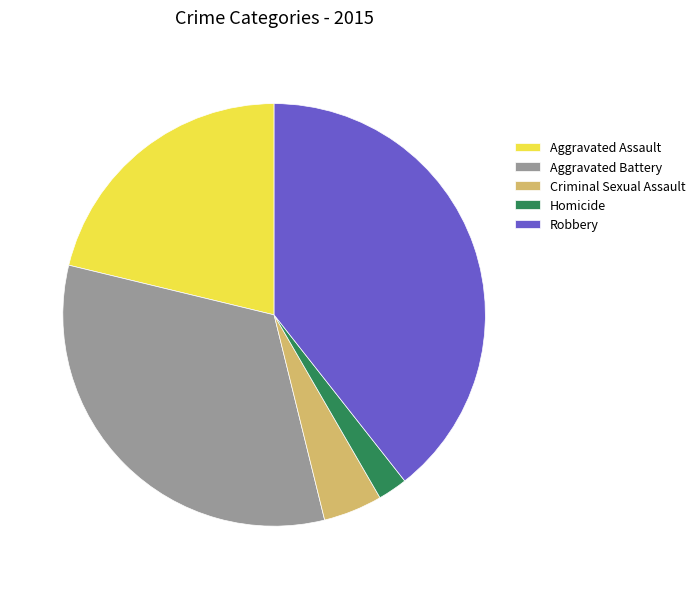

Combined, do Aggravated Battery and Criminal Sexual Assault account for over 50%?

No